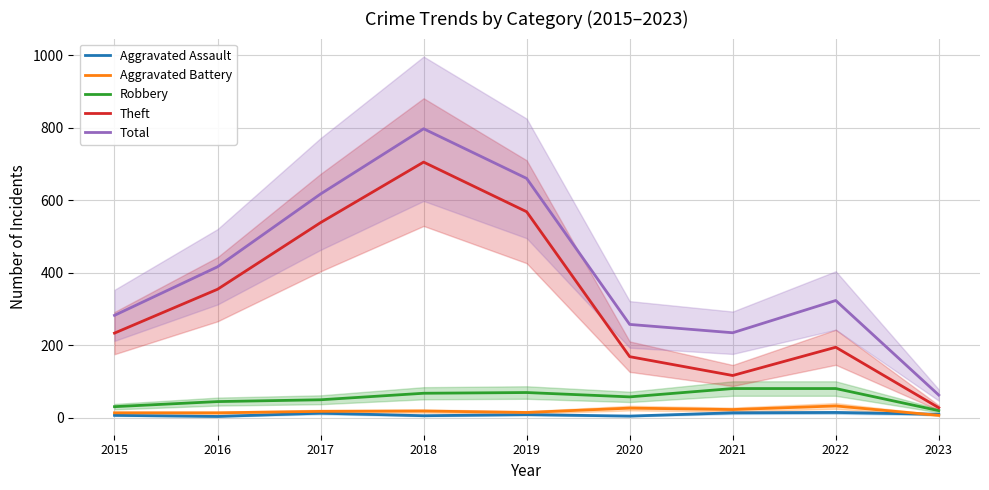

What is the maximum value shown in the chart?

797